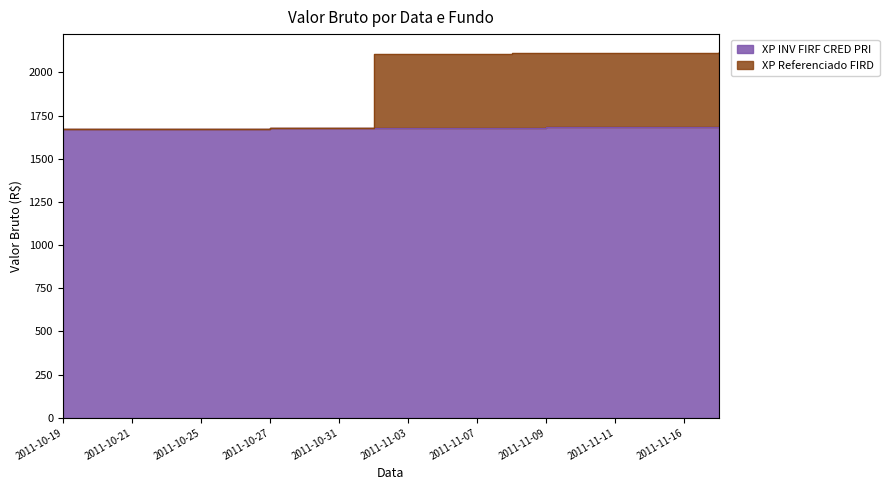

At how many categories does at least one series exceed 1868?

11